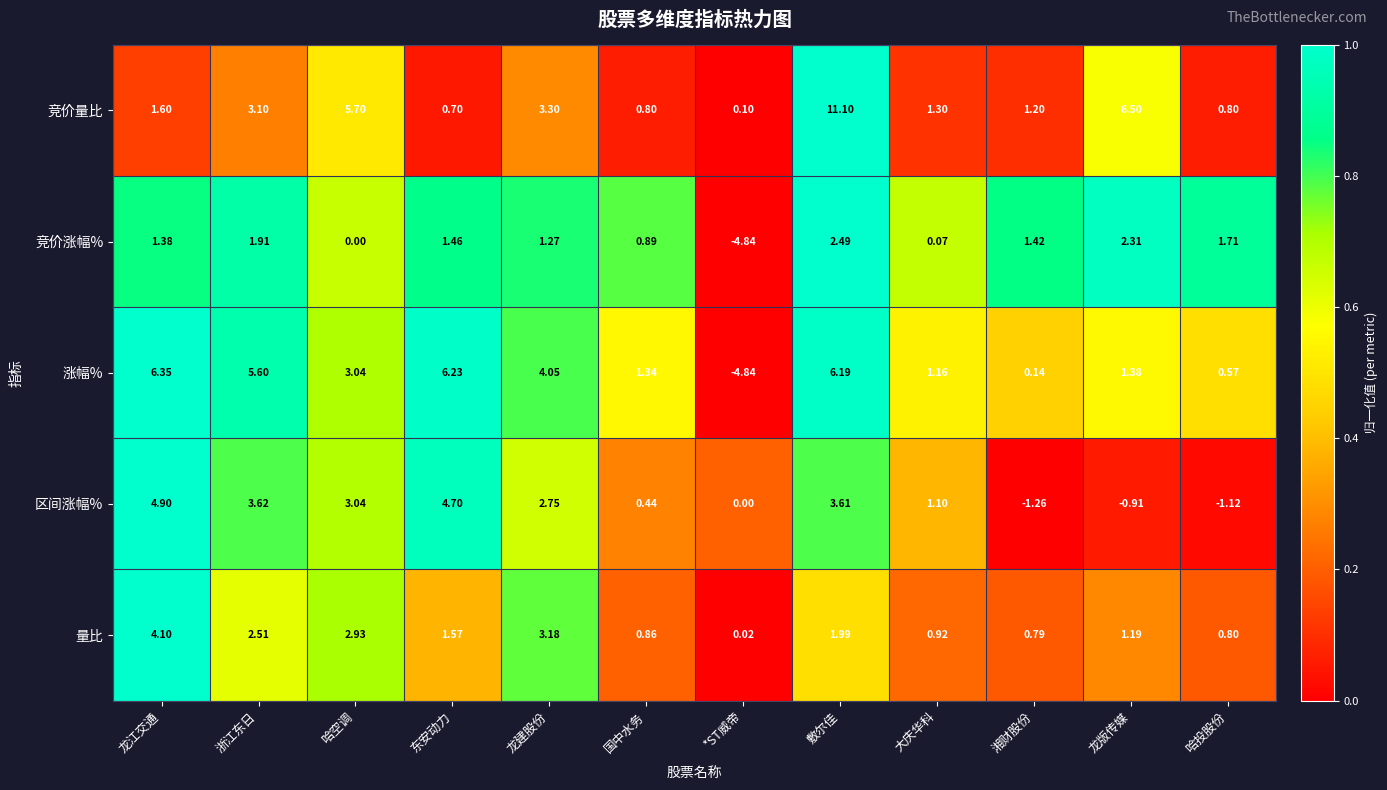

Which label corresponds to the smallest value in the chart?

*ST威帝